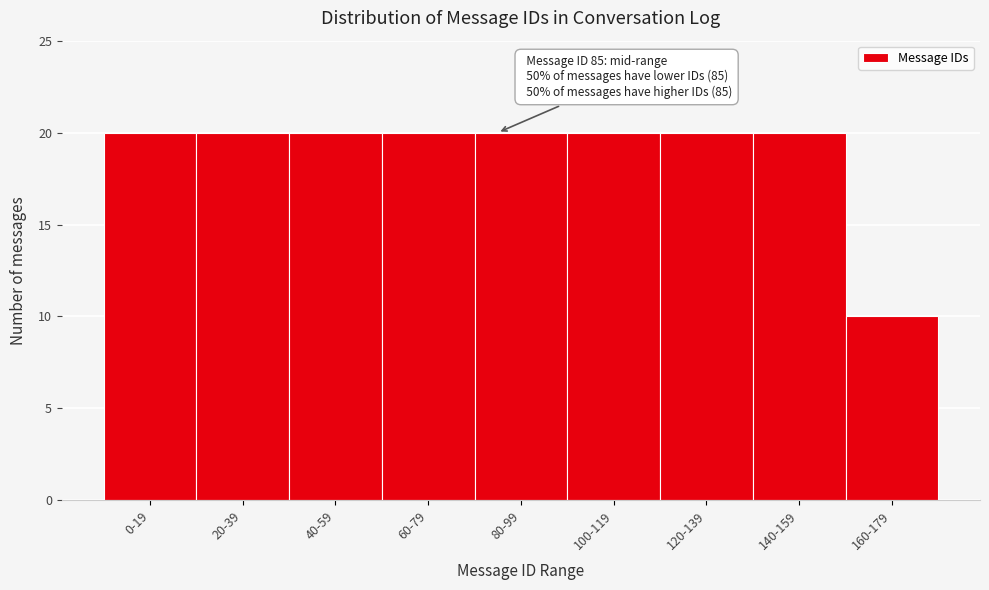

Reading right to left, list all the values displayed in this chart.

160-179=10	140-159=20	120-139=20	100-119=20	80-99=20	60-79=20	40-59=20	20-39=20	0-19=20